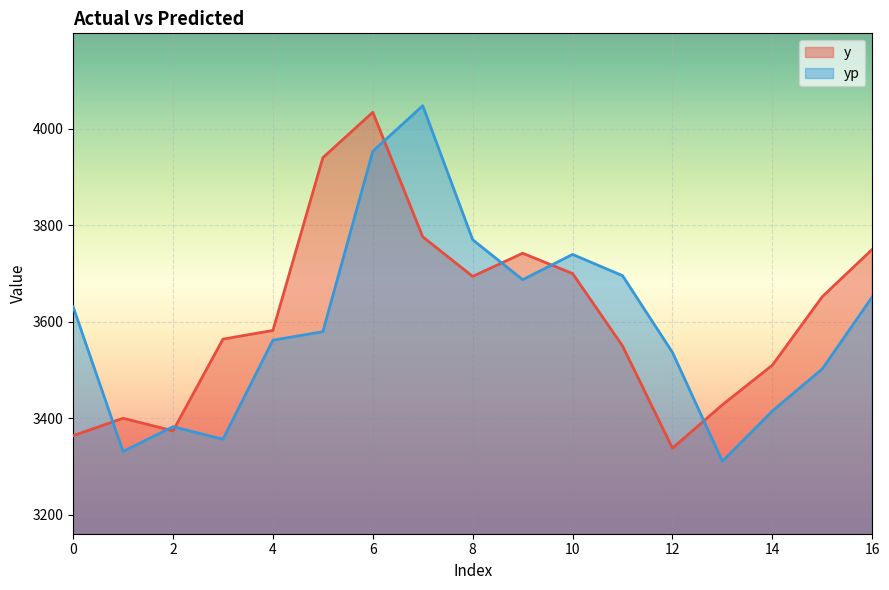

After their last crossing, which series has the higher values: y or yp?

y